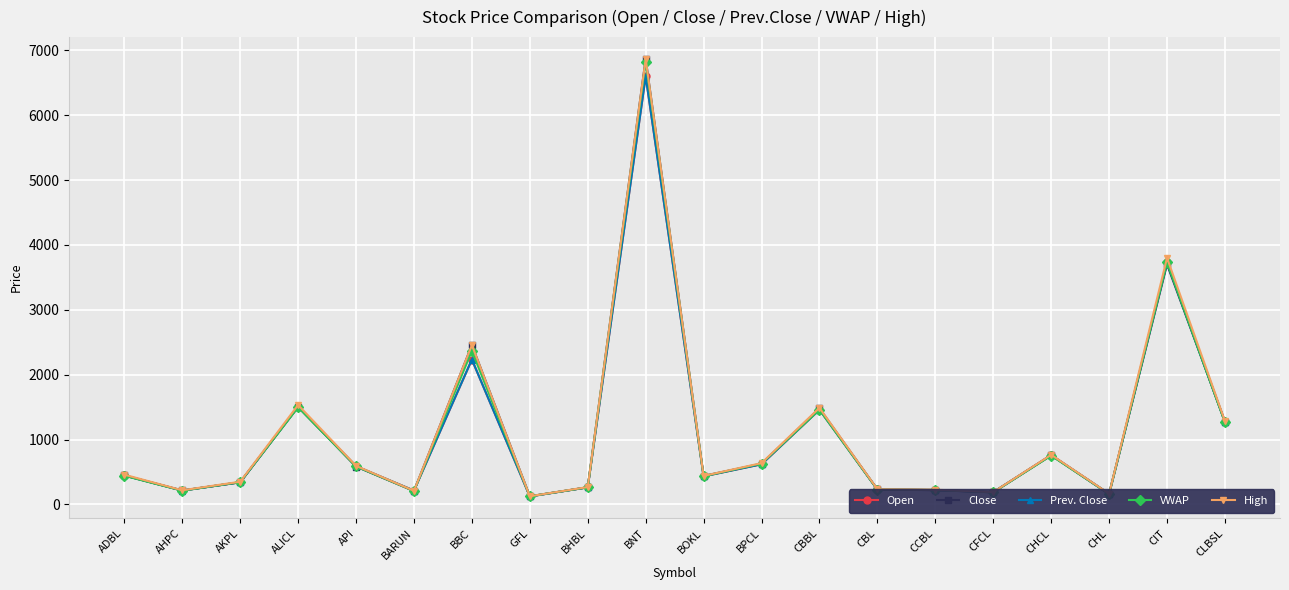

What is the difference between the second highest and second lowest values in the VWAP series?

3568.7